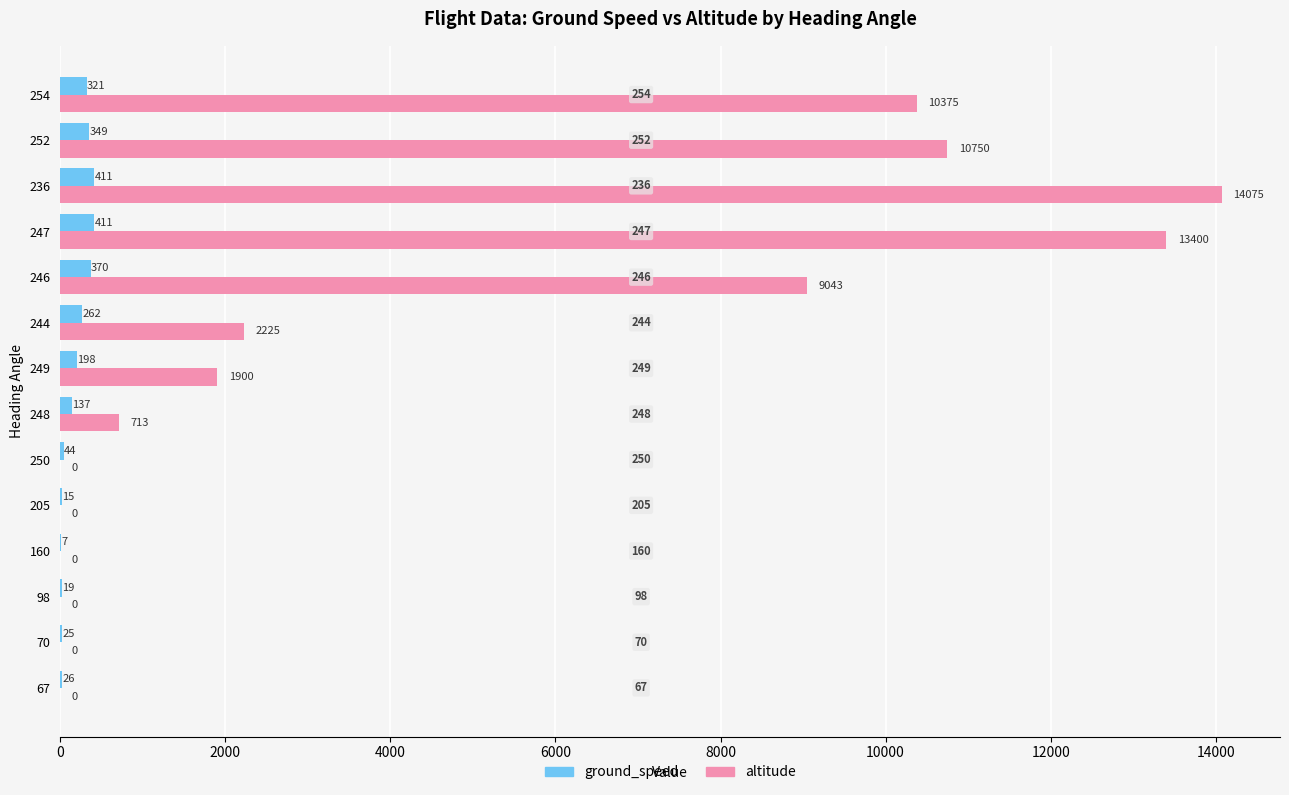

What is the average value of the ground_speed series?

185